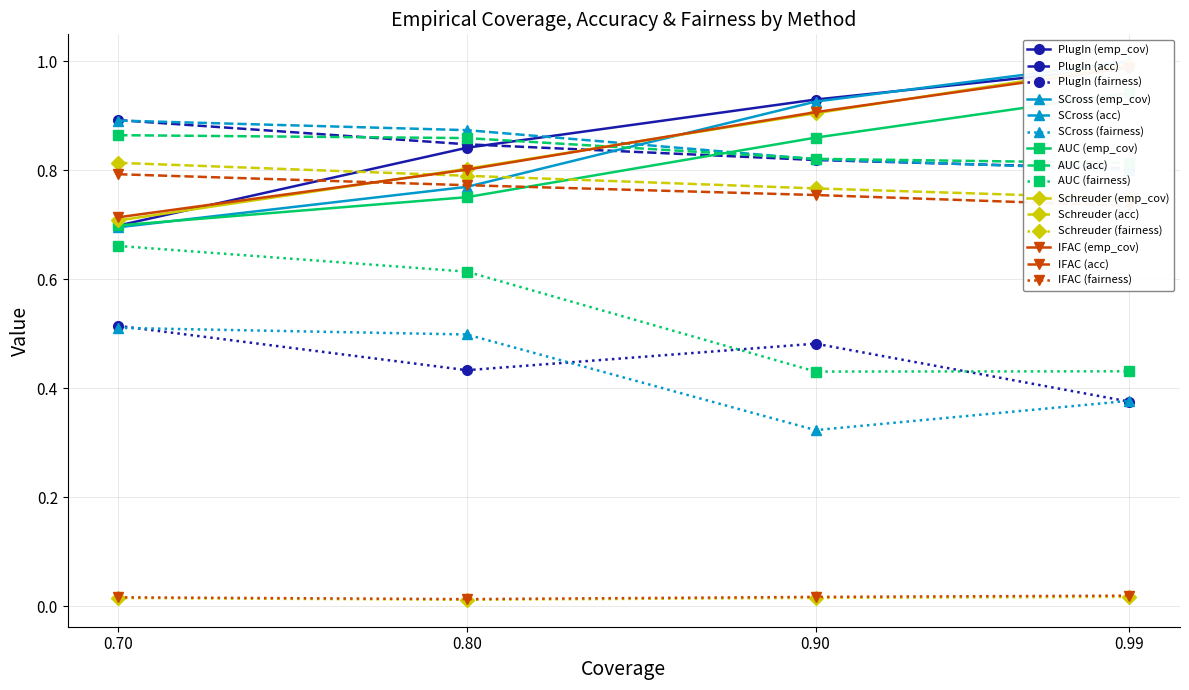

At which label is SCross (fairness) closest to 0?

0.90